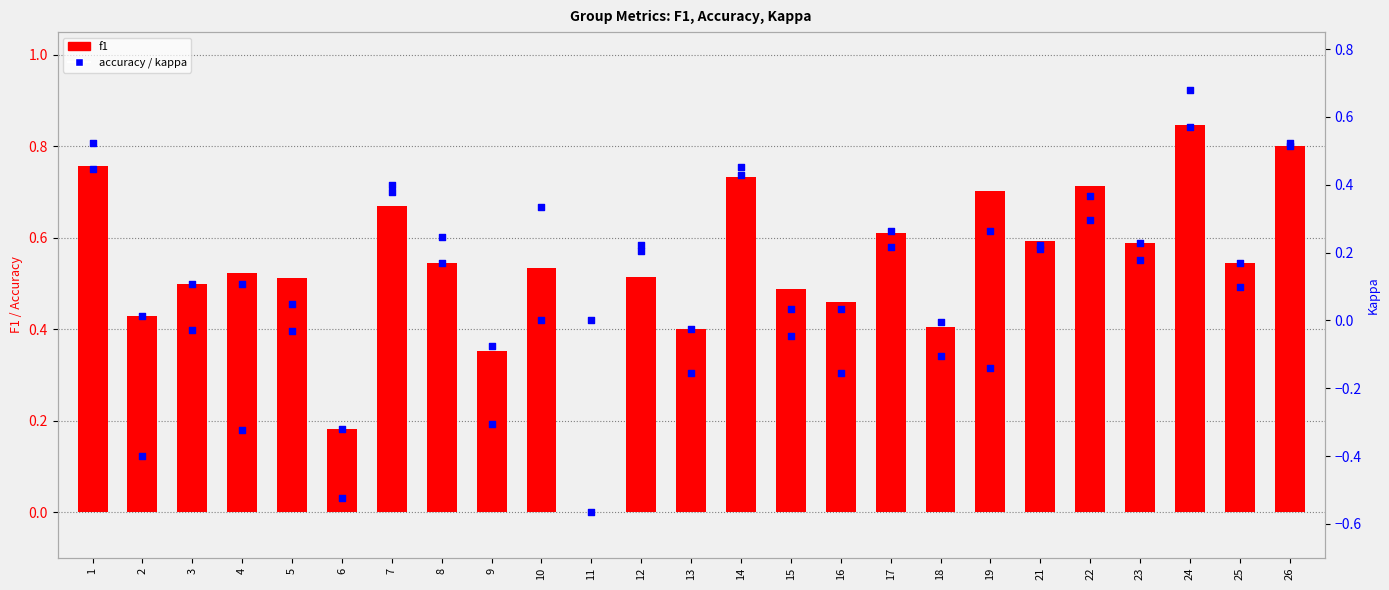

At which category is the sum across all series the highest?

24